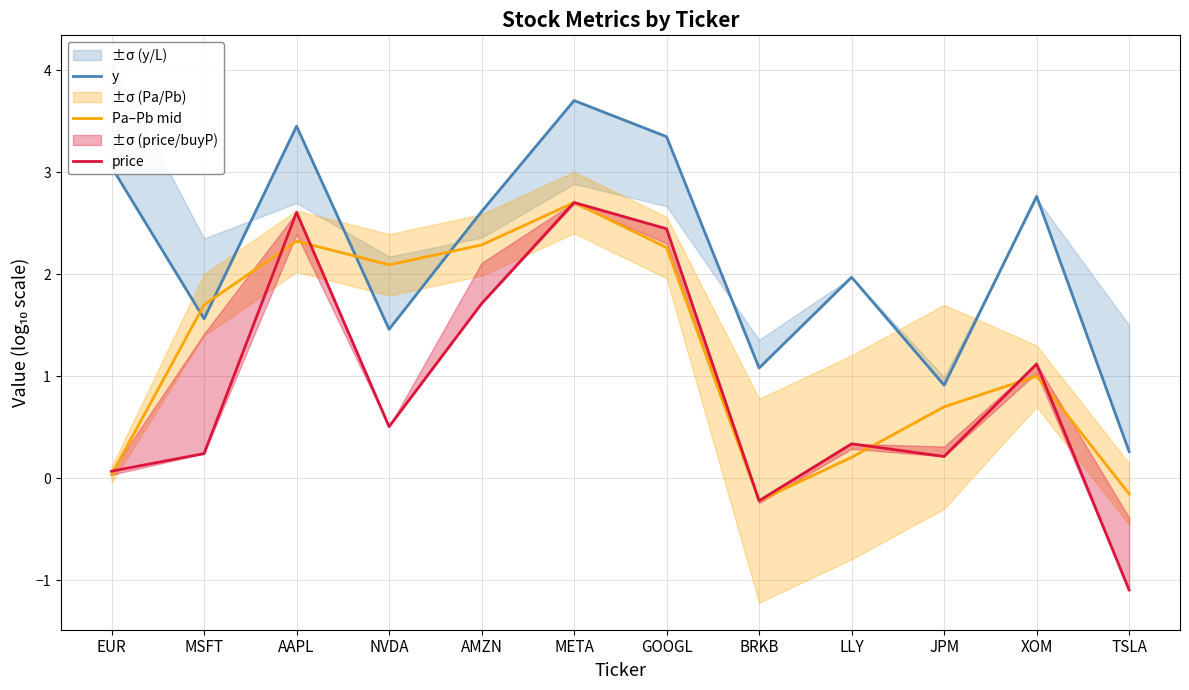

What is the difference between the Pa–Pb mid values at EUR and JPM?

0.7